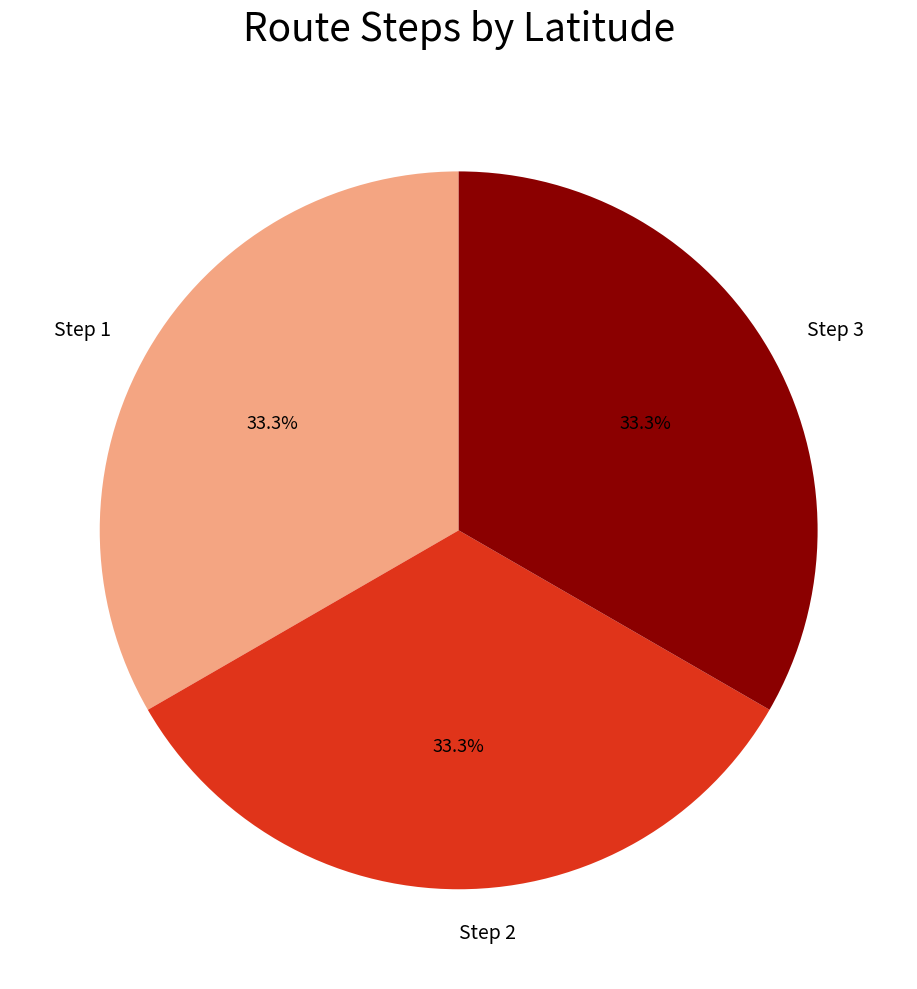

What is the ratio of the value at Step 1 to the value at Step 3?

1.0